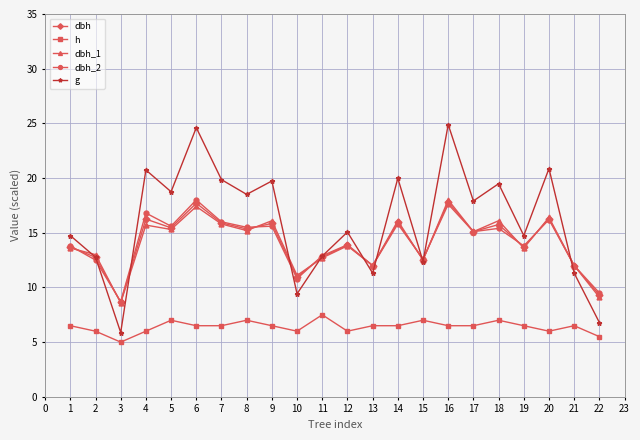

What is the value of the dbh_2 point at the 2nd from the left?

12.5